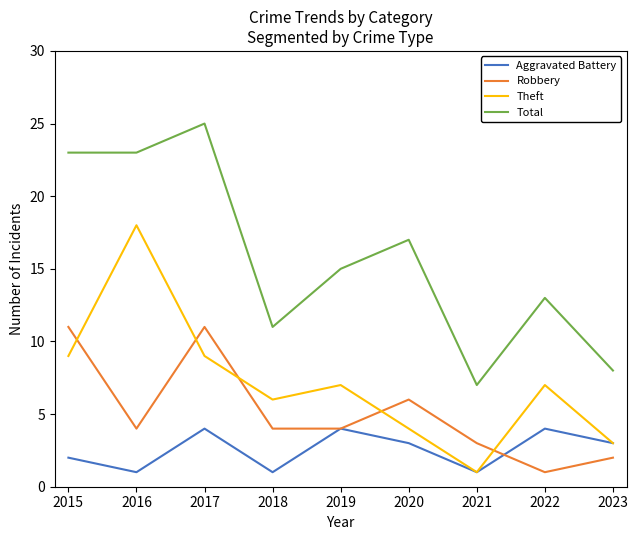

Reading left to right, list all the values displayed in this chart.

Aggravated Battery: 2	1	4	1	4	3	1	4	3
Robbery: 11	4	11	4	4	6	3	1	2
Theft: 9	18	9	6	7	4	1	7	3
Total: 23	23	25	11	15	17	7	13	8